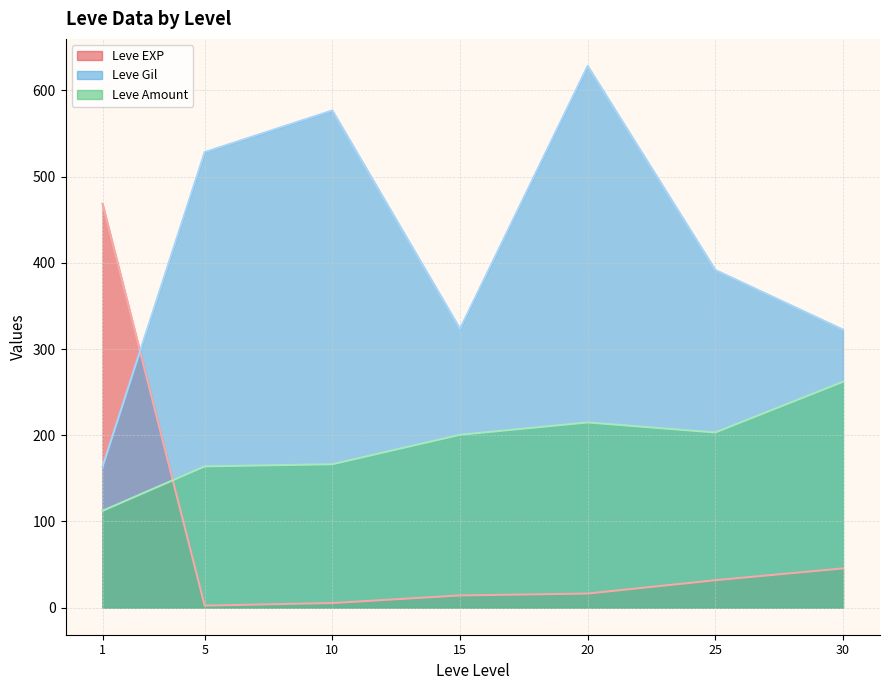

What is the difference between the second highest and minimum values in the Leve Amount series?

102.5